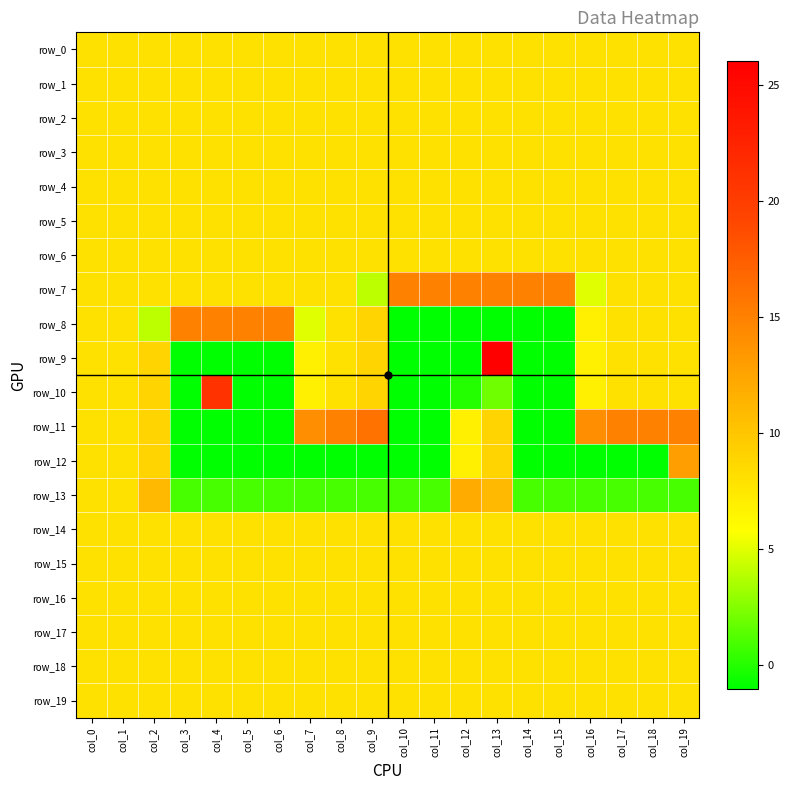

Which has a higher value, col_13 or col_0?

col_13